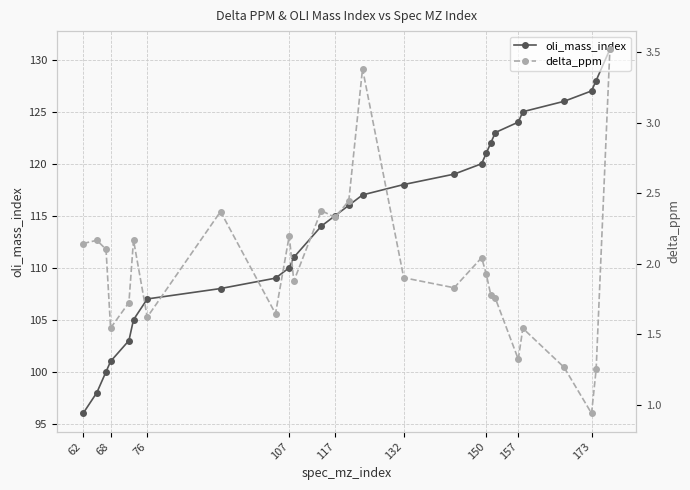

How many interior local valleys does the delta_ppm series have?

8